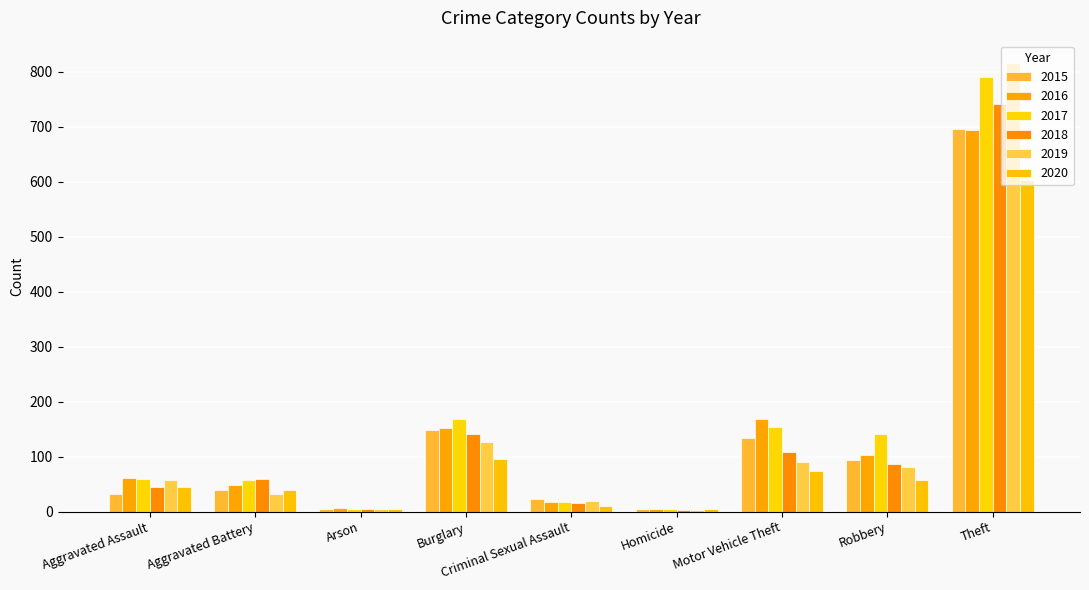

The value of 2020 at Homicide is 4. True or false?

True